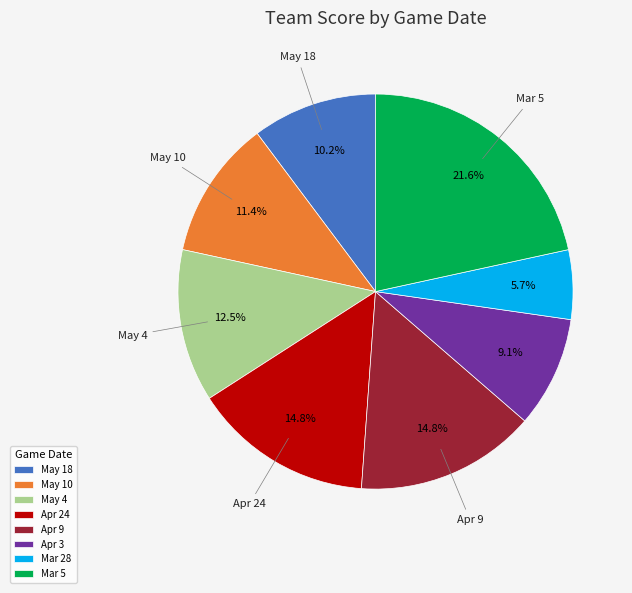

Do May 10 and Apr 9 together represent more than half of the pie?

No